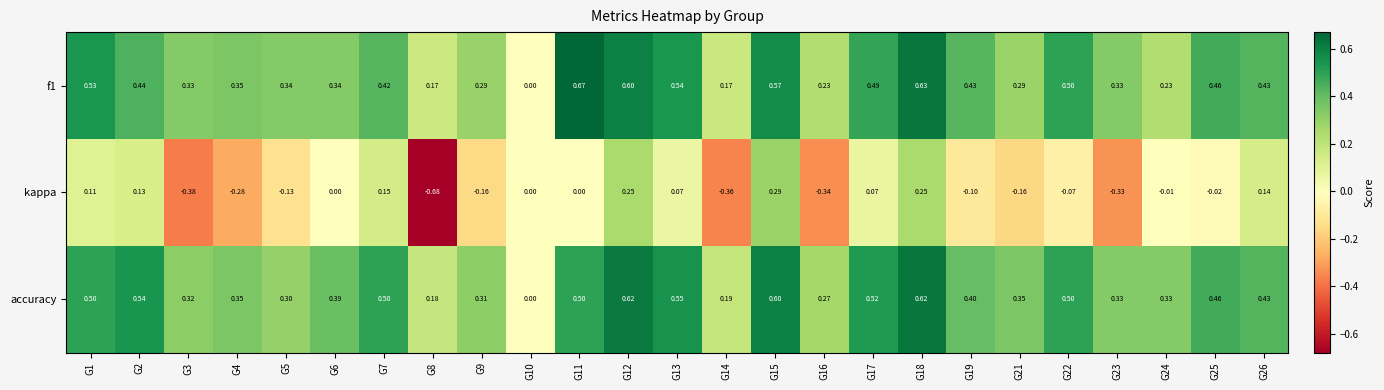

Which series has the widest spread of values?

kappa